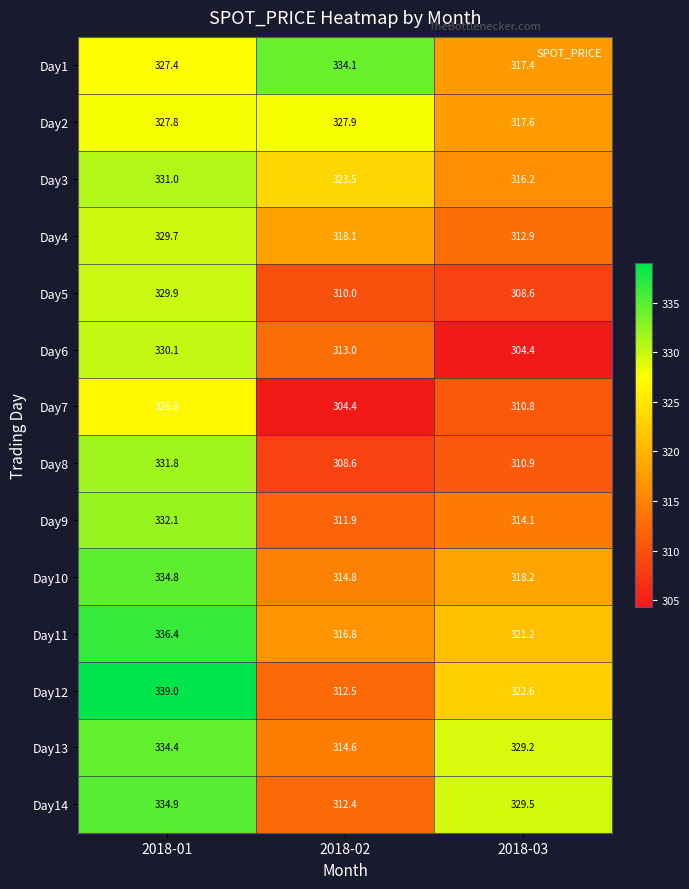

The value of Day11 at 2018-03 is 321.2. True or false?

True